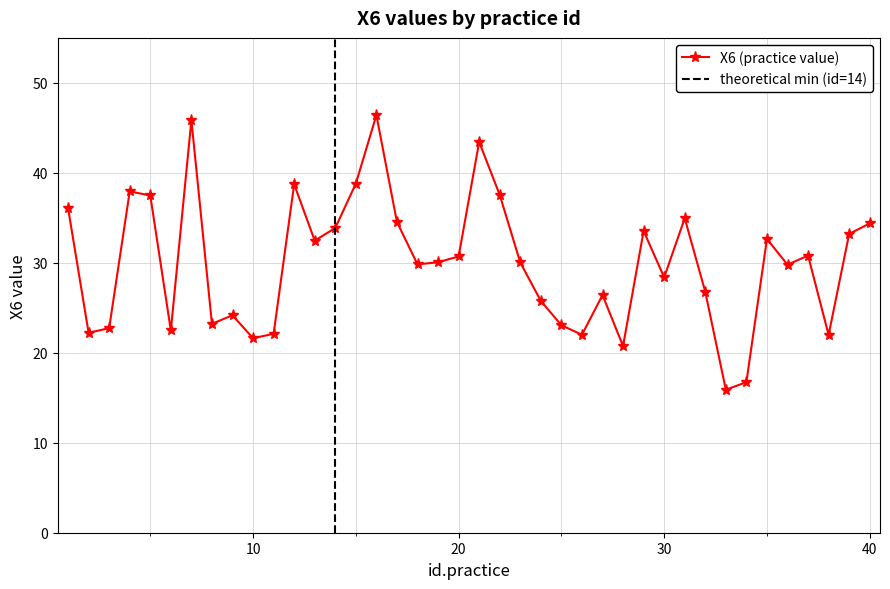

What is the sum of the values at 18 and 29?

63.4